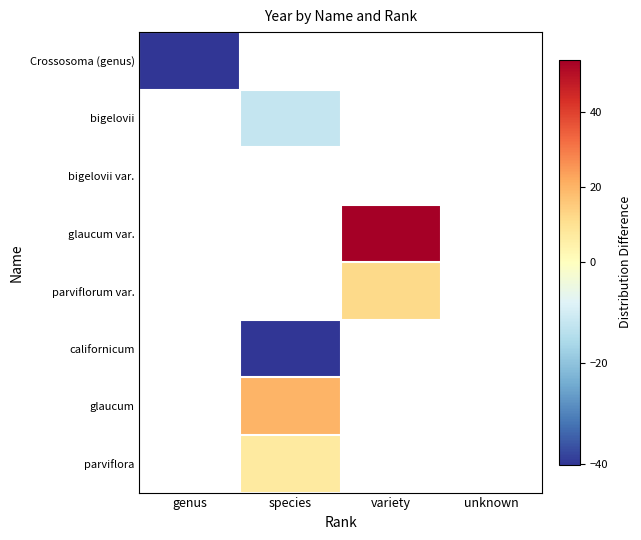

Rank the categories by bigelovii value from highest to lowest.

genus, species, variety, unknown